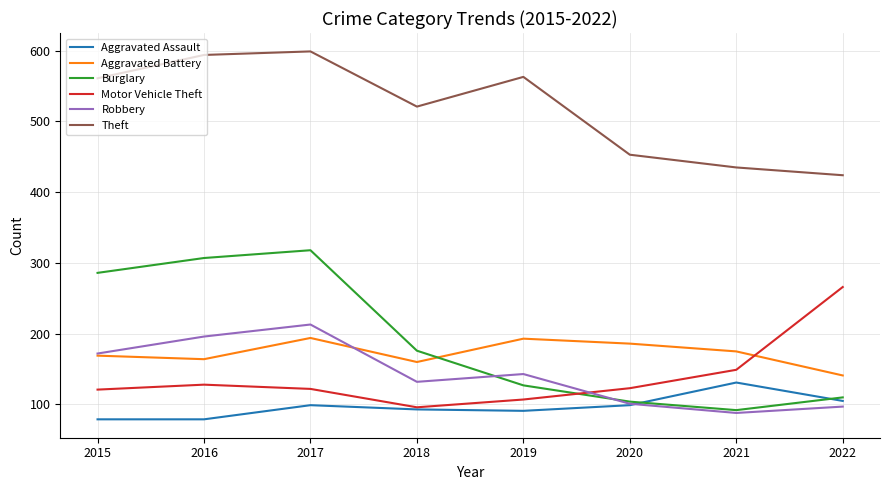

At which category does Aggravated Battery reach its first local peak?

2017